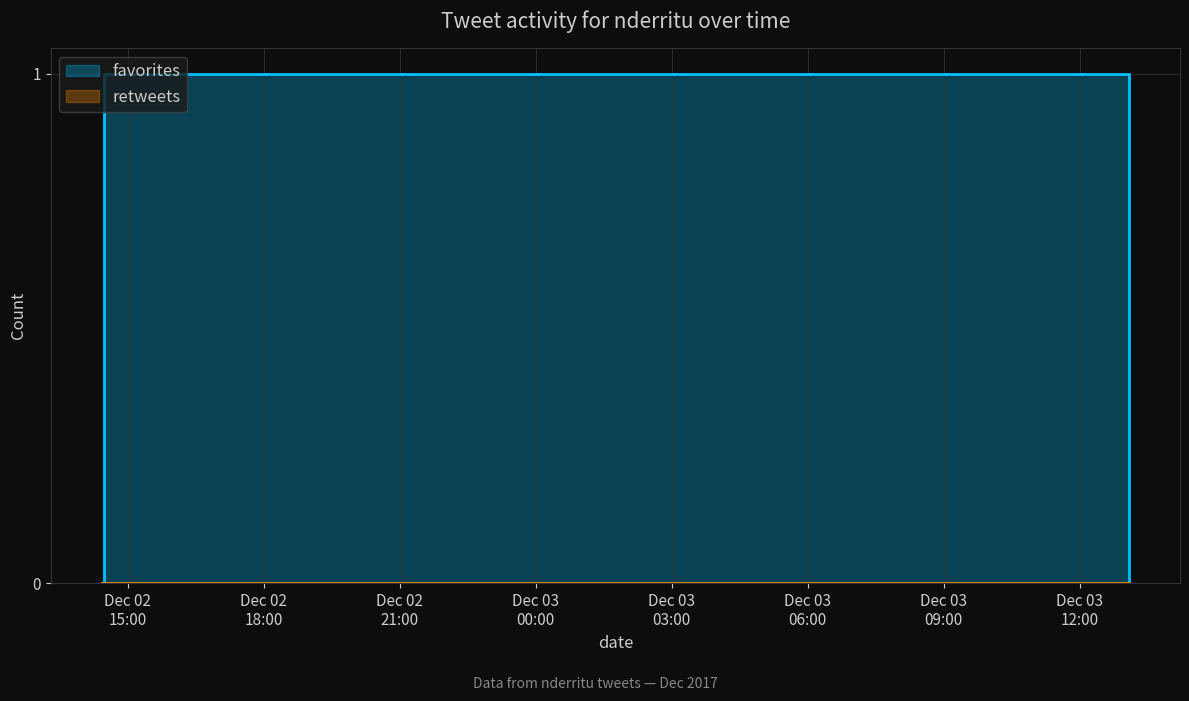

How many data points are above 0?

1